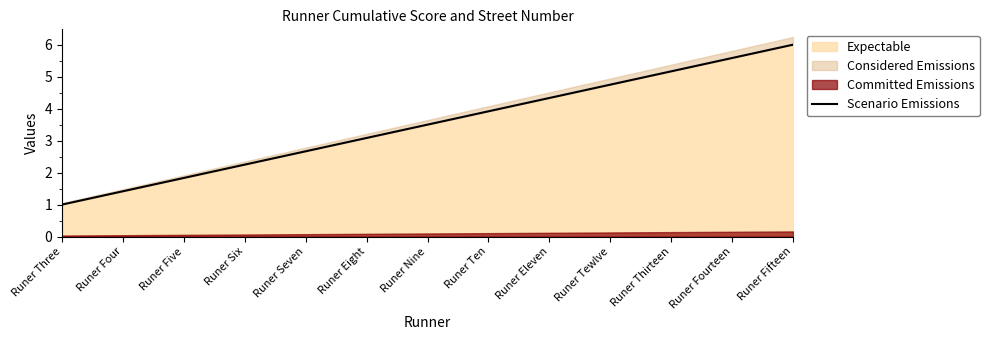

List the labels in order of value, largest first.

Runer Fifteen, Runer Fourteen, Runer Thirteen, Runer Tewlve, Runer Eleven, Runer Ten, Runer Nine, Runer Eight, Runer Seven, Runer Six, Runer Five, Runer Four, Runer Three